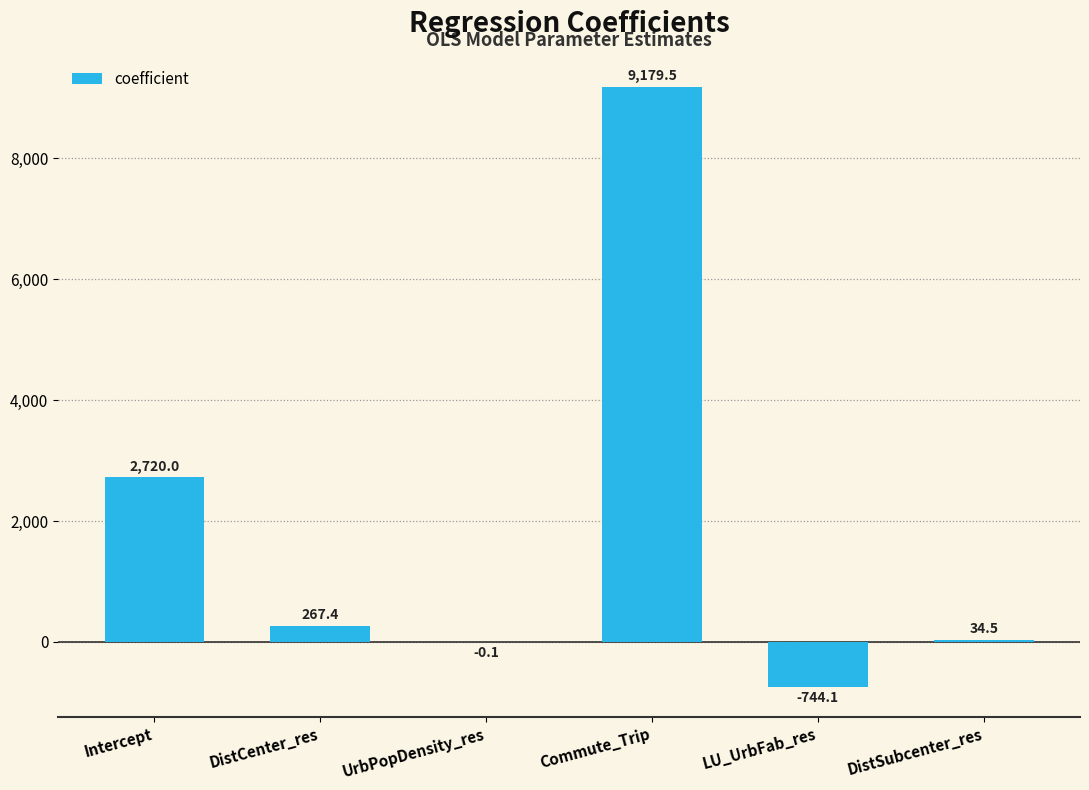

What is the sum of the values at Intercept and DistCenter_res?

2987.4